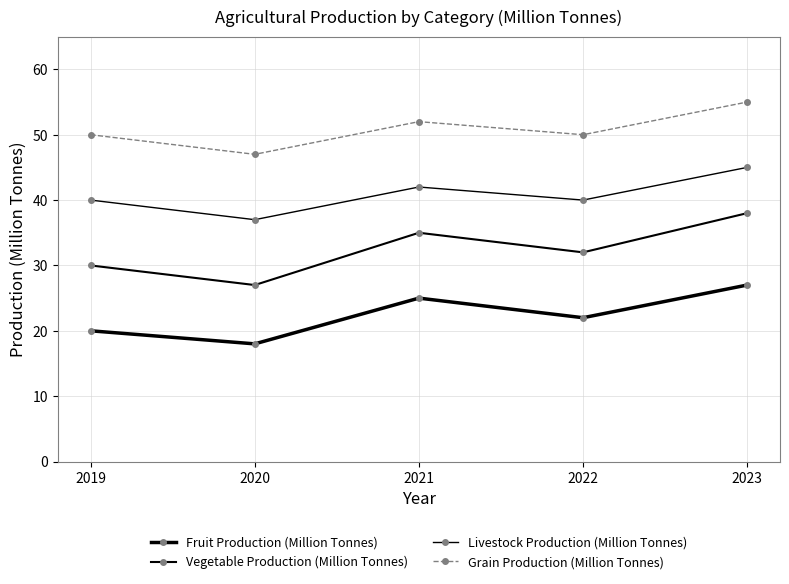

Is this an area chart (filled region under the line)?

No